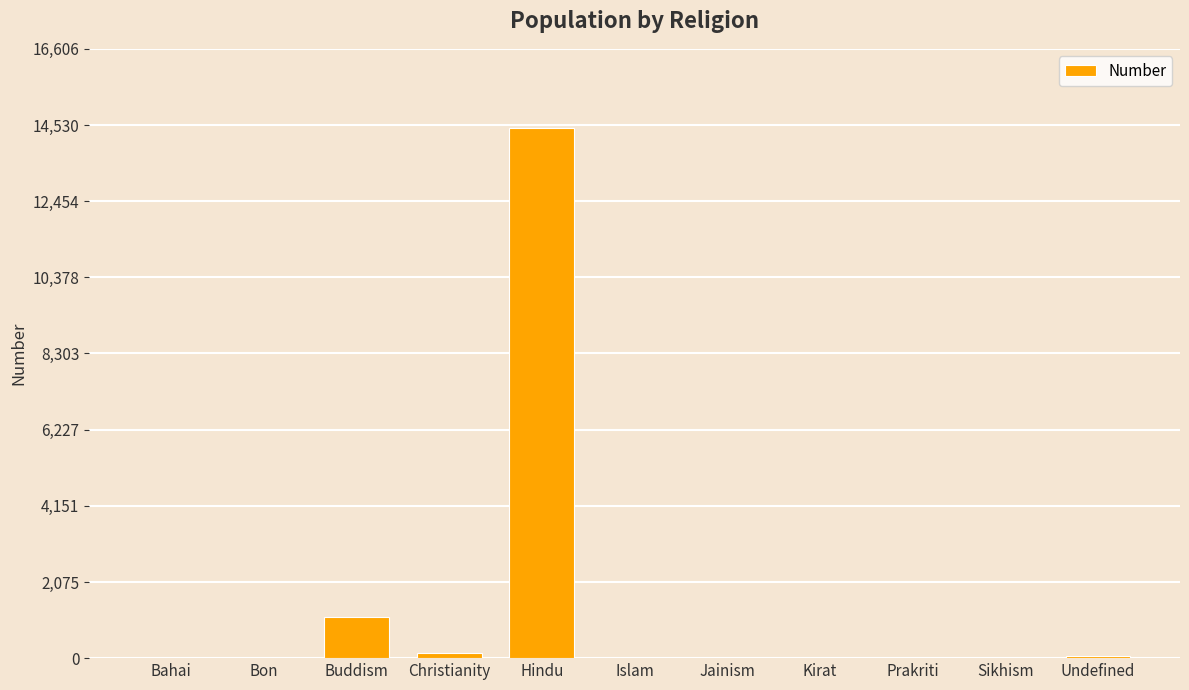

True or false: the data shows 4453 at Jainism.

False